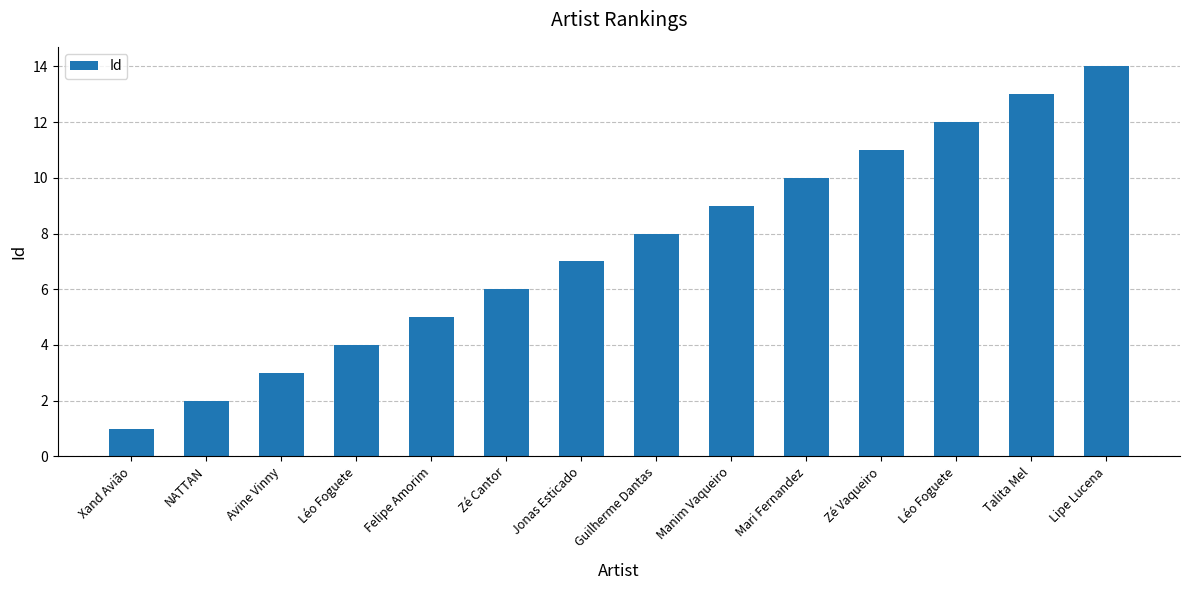

How many bars are there in total?

14